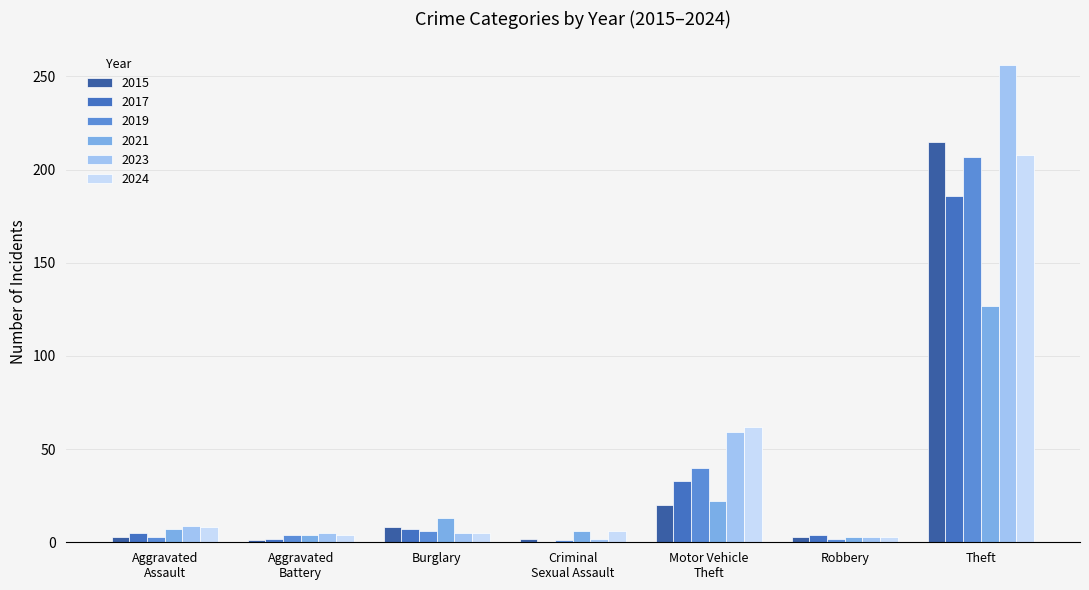

What are all the series names shown in the legend?

2015, 2017, 2019, 2021, 2023, 2024